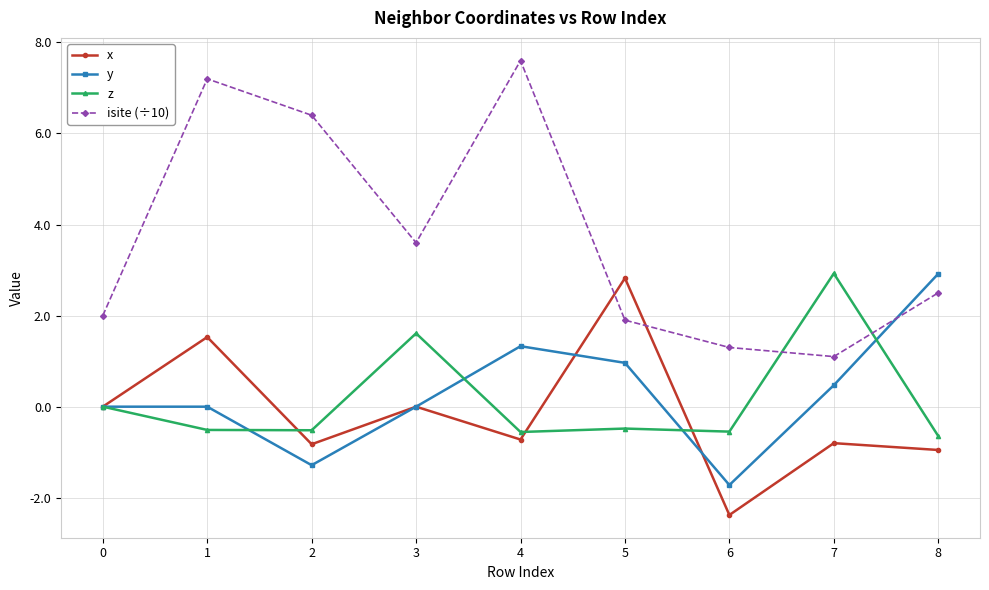

Read the x value at 4.

-0.7